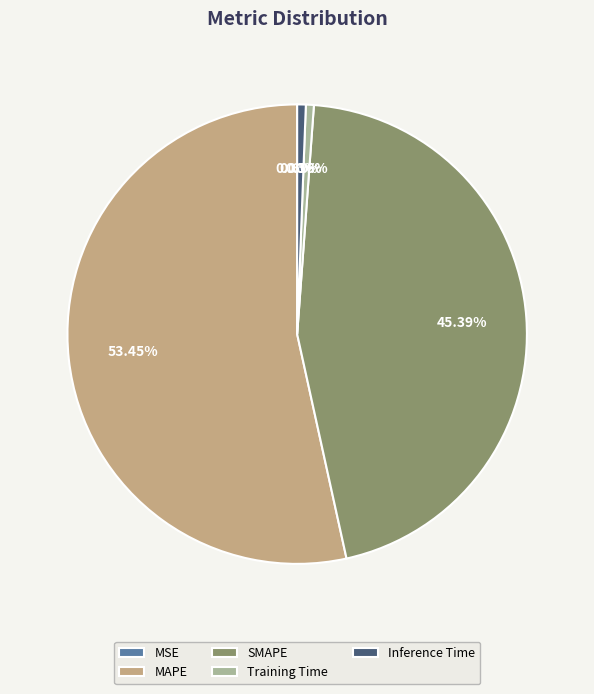

Which has a higher value, SMAPE or Training Time?

SMAPE